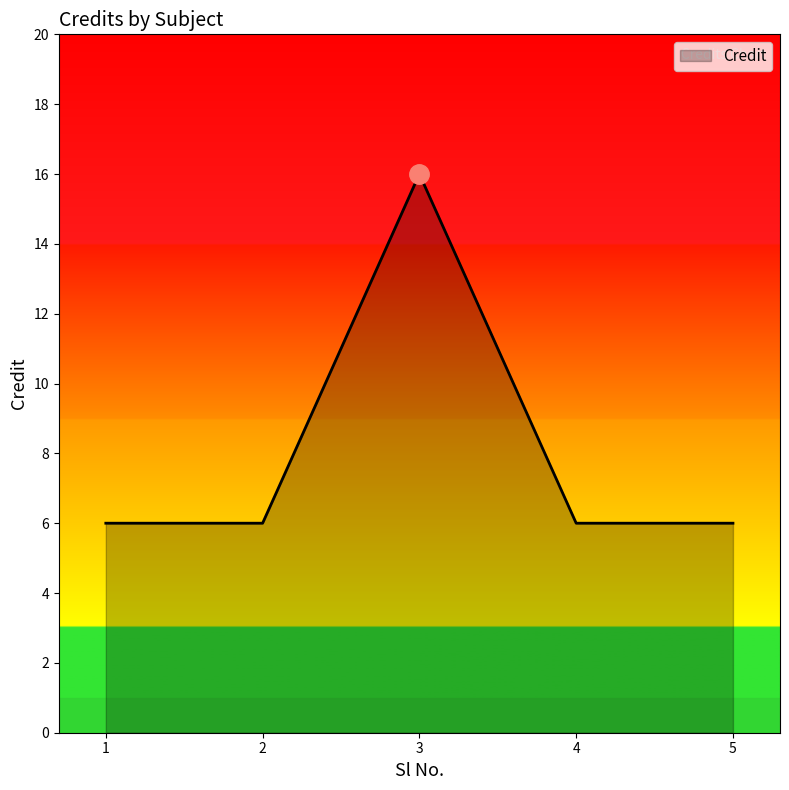

Is it true that the value at 1 is 6?

True